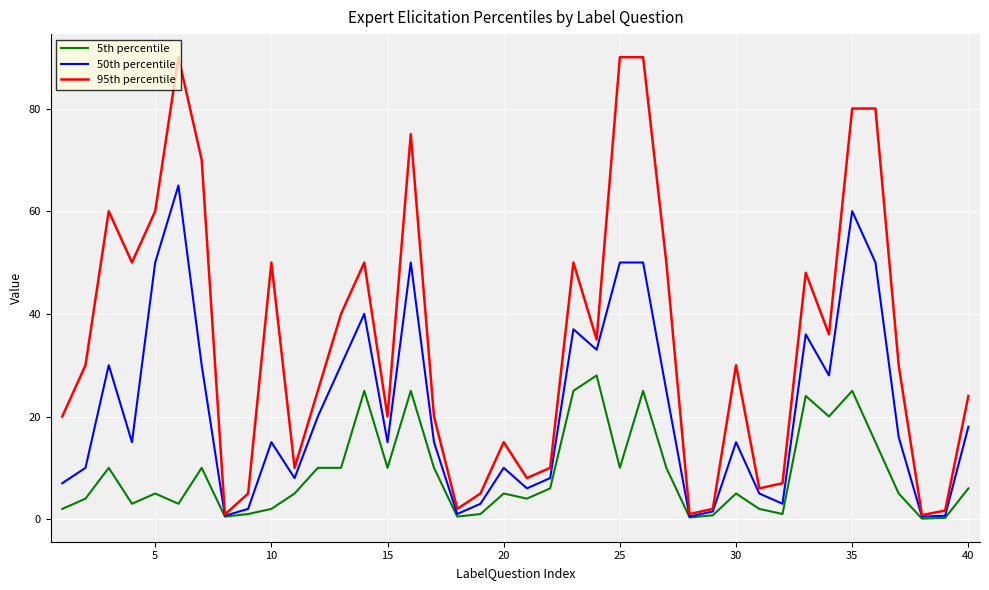

Rank the series by their average value, from lowest to highest.

5th percentile, 50th percentile, 95th percentile